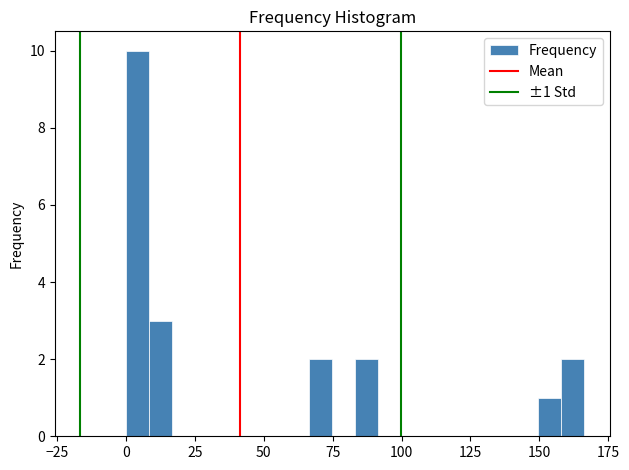

Read against the x-axis, roughly where is the centre of the tallest bar?

5